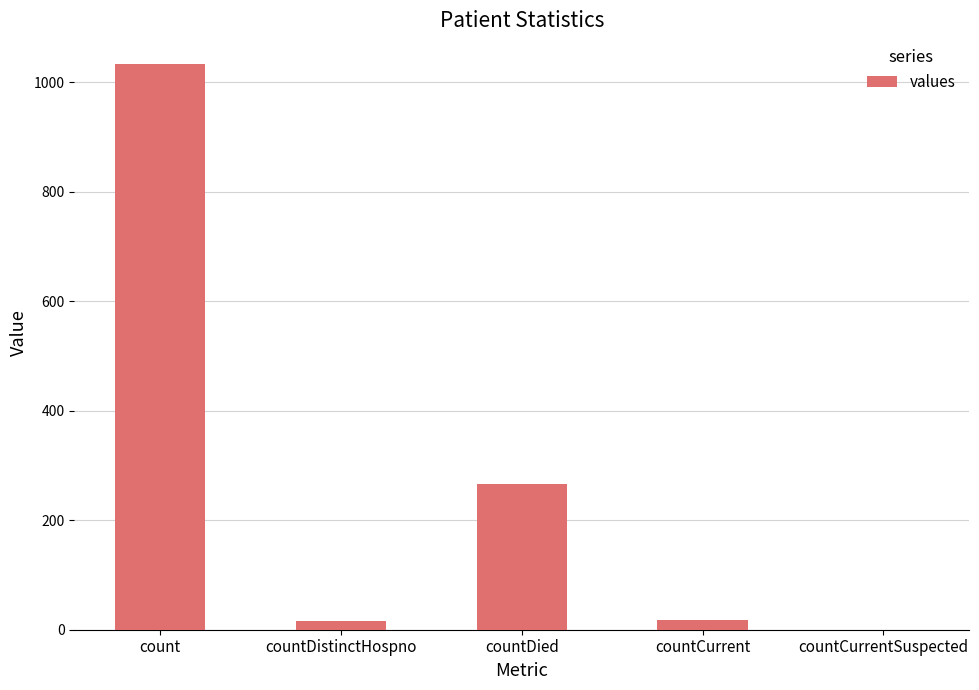

What is the maximum value shown in the chart?

1034